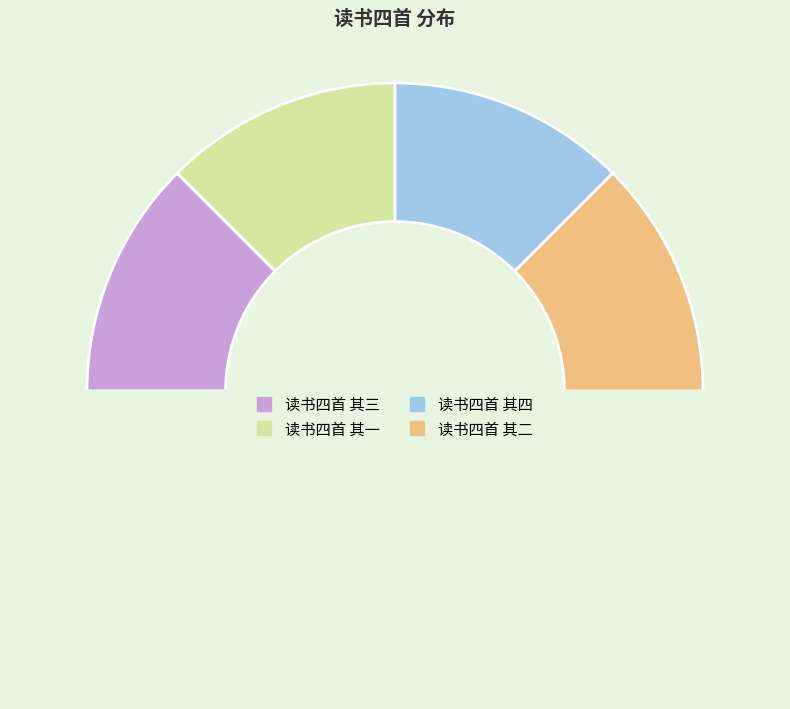

Count the number of slices in the pie.

5